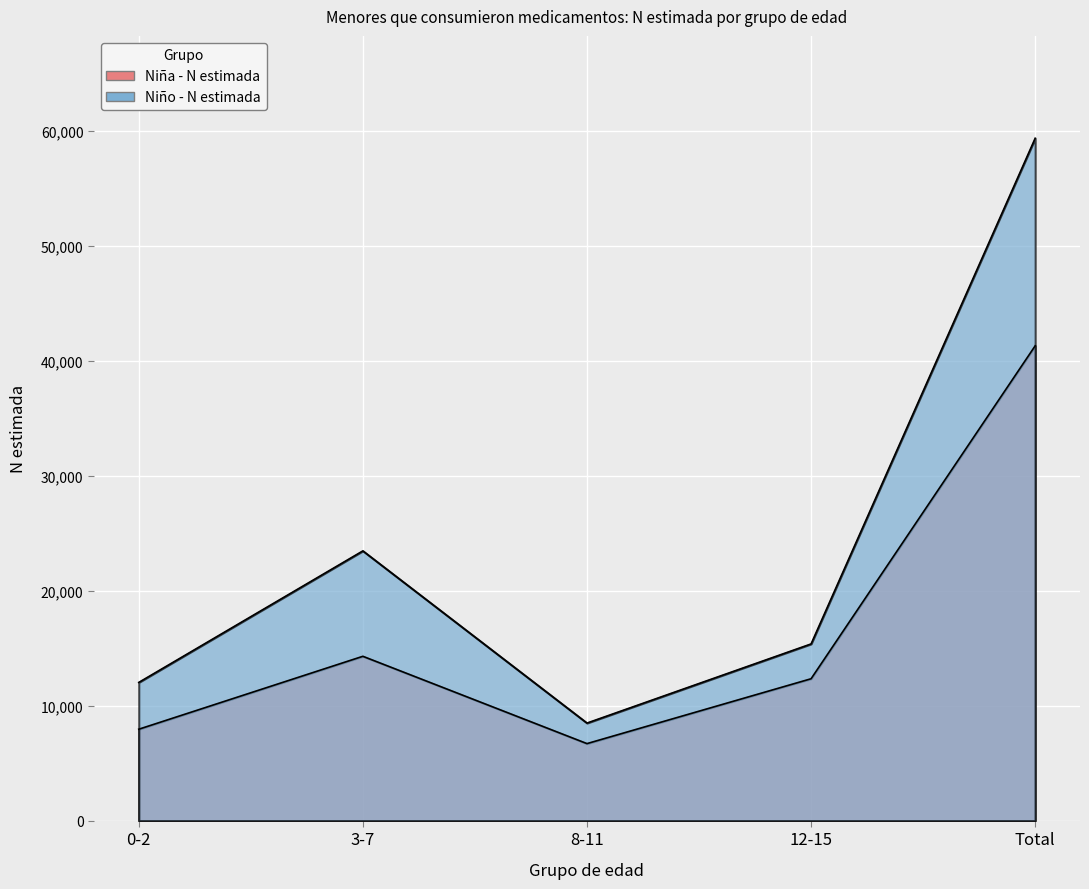

Which series changed the most between 3-7 and Total?

Niño - N estimada